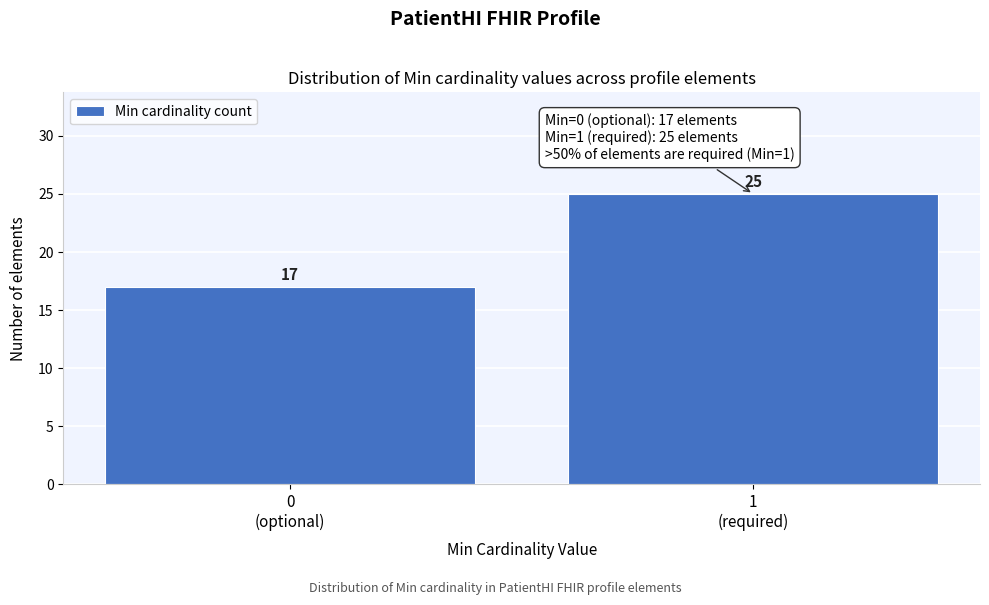

Reading left to right, list all the values displayed in this chart.

17	25